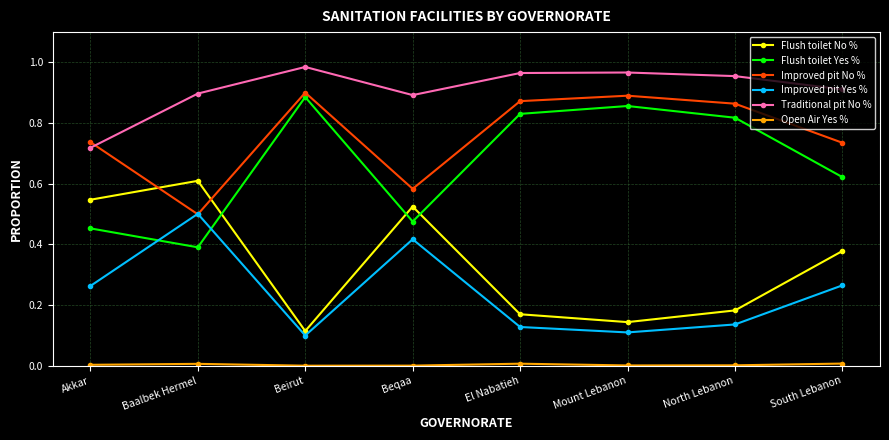

The Flush toilet Yes % series shows 0.9 at Beirut. True or false?

True